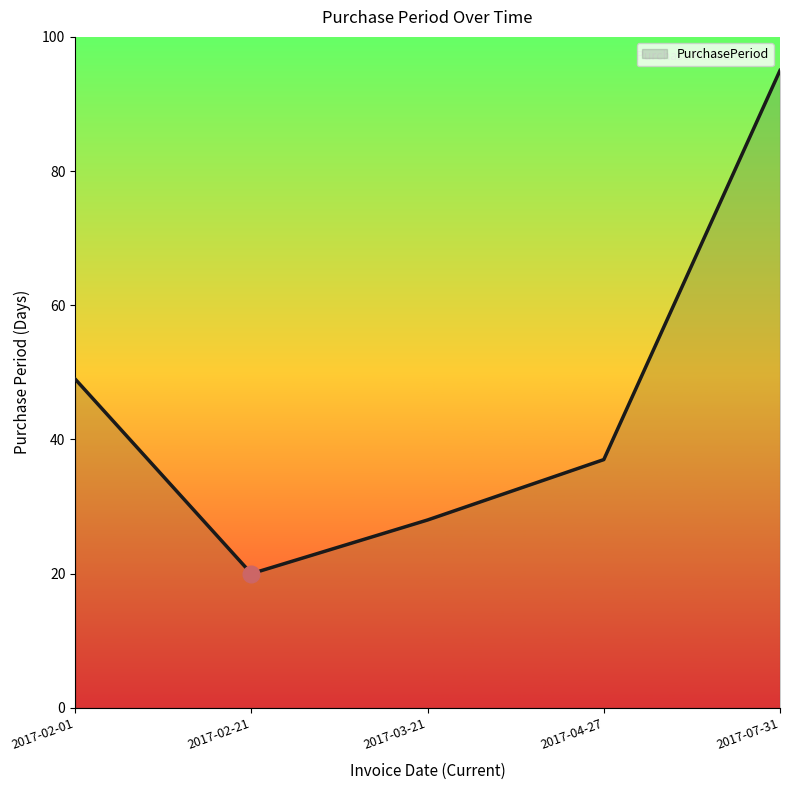

What is the change in value from 2017-02-01 to 2017-04-27?

-12